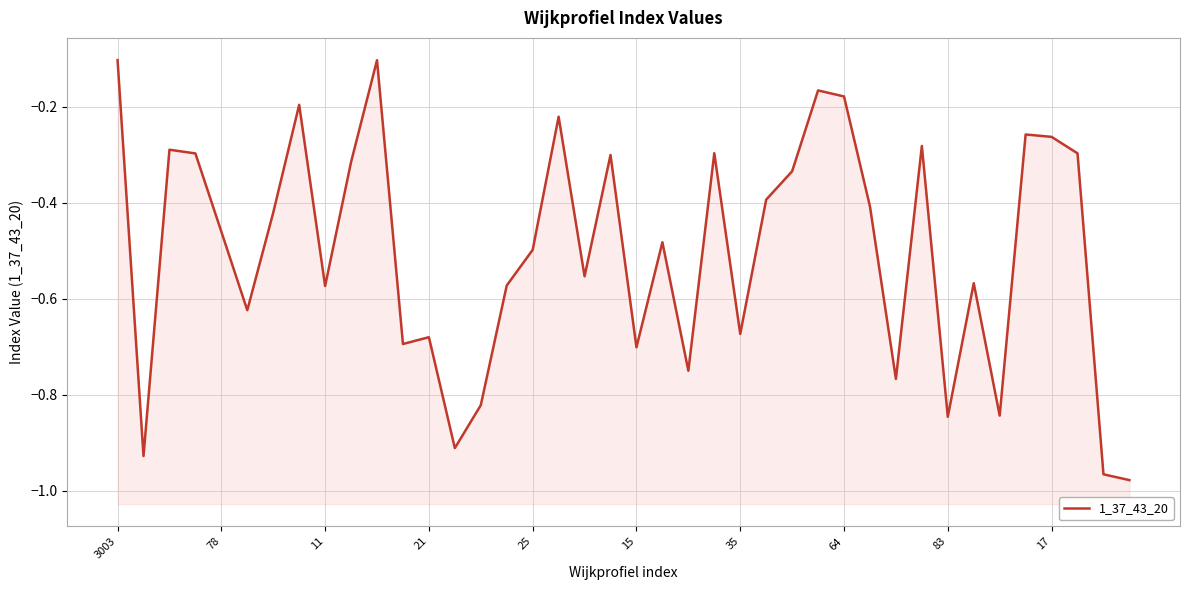

How many distinct data groups are displayed?

1